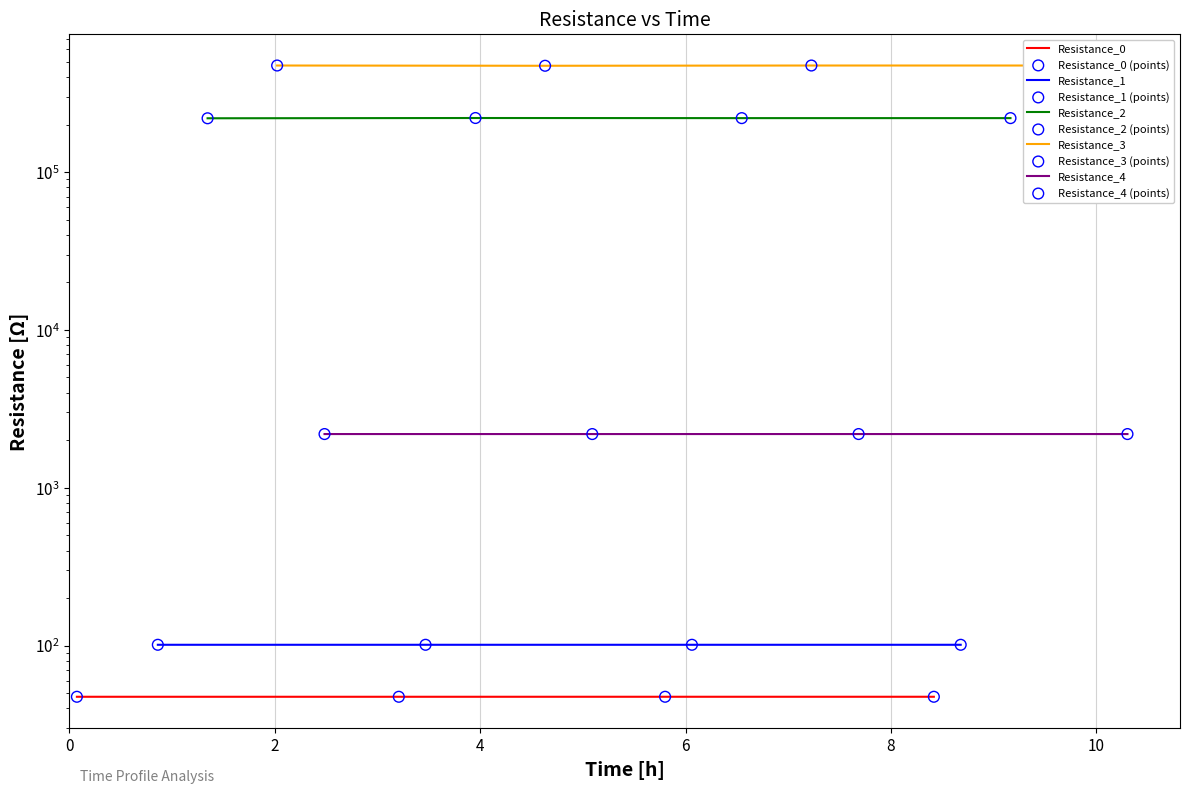

Is the value of Resistance_0 at 6 greater than the value of Resistance_3 at 0?

No